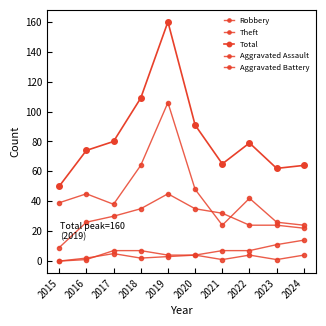

Read the Aggravated Battery value at 2019.

3